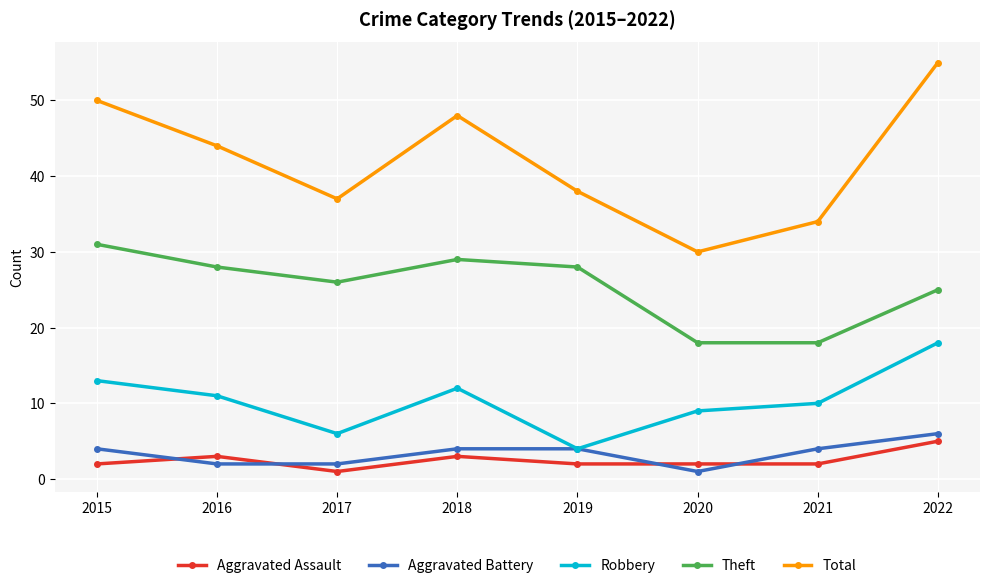

Does the chart have visible grid lines?

Yes